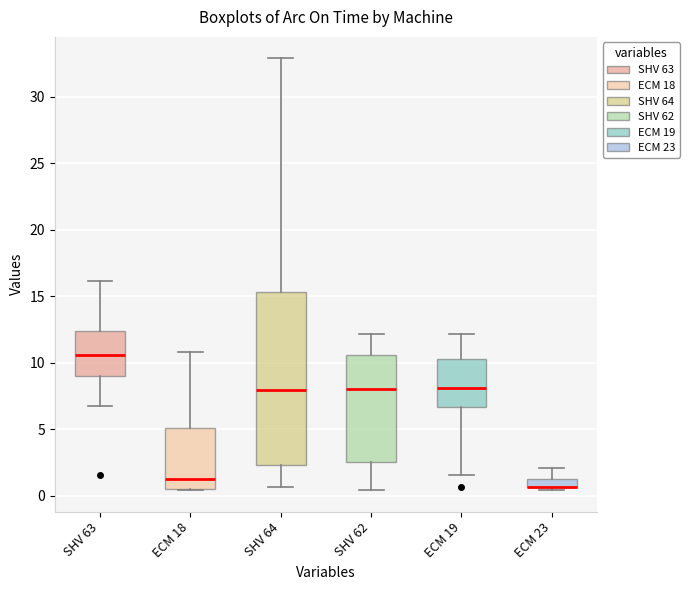

Where does the upper whisker of the box for ECM 23 end on the y-axis? The values are not printed on the chart, so give them approximately, as read against the axis.

2.0